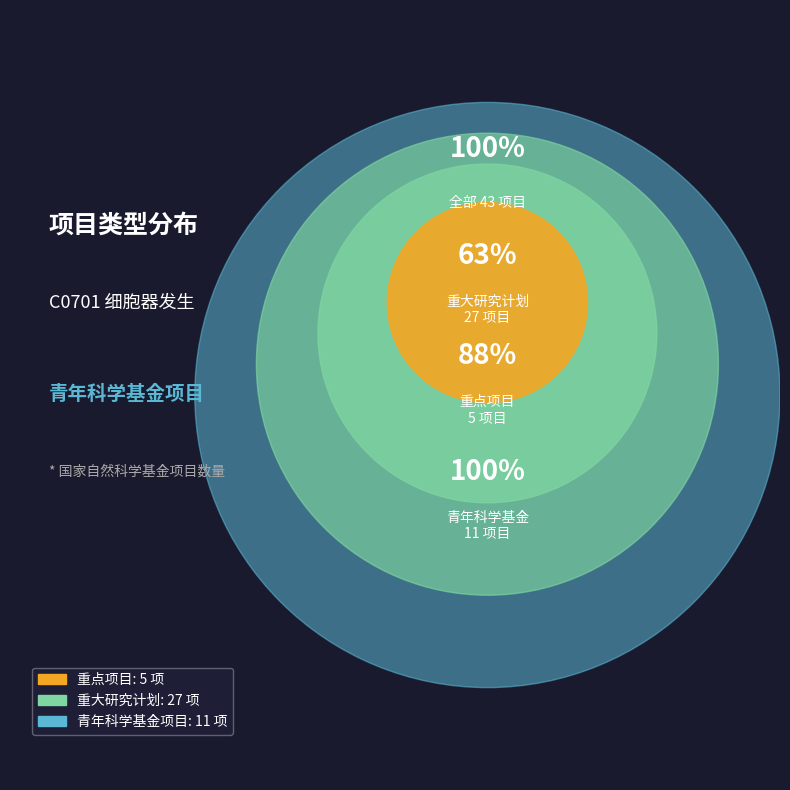

Count the number of slices in the pie.

3